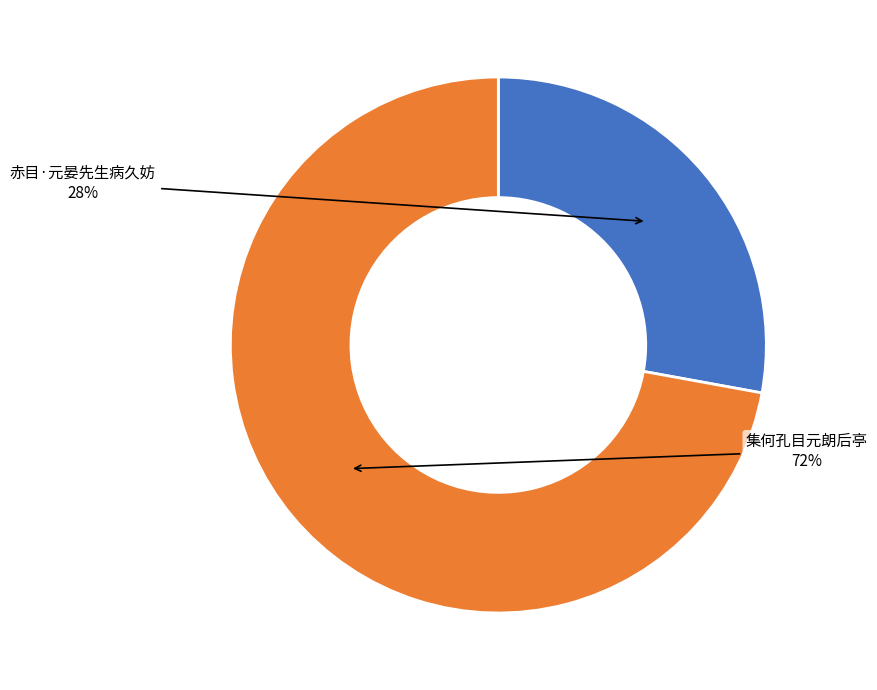

To the nearest percent, what is the combined percentage of 集何孔目元朗后亭 and 赤目·元晏先生病久妨?

100%